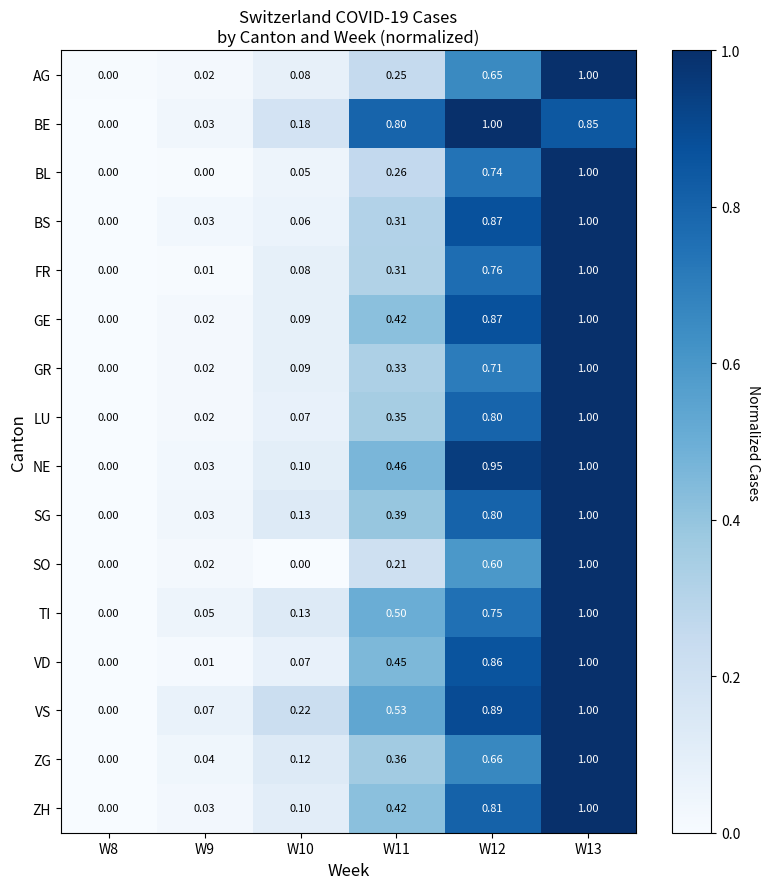

Is the value of VD at W9 greater than the value of GE at W12?

No